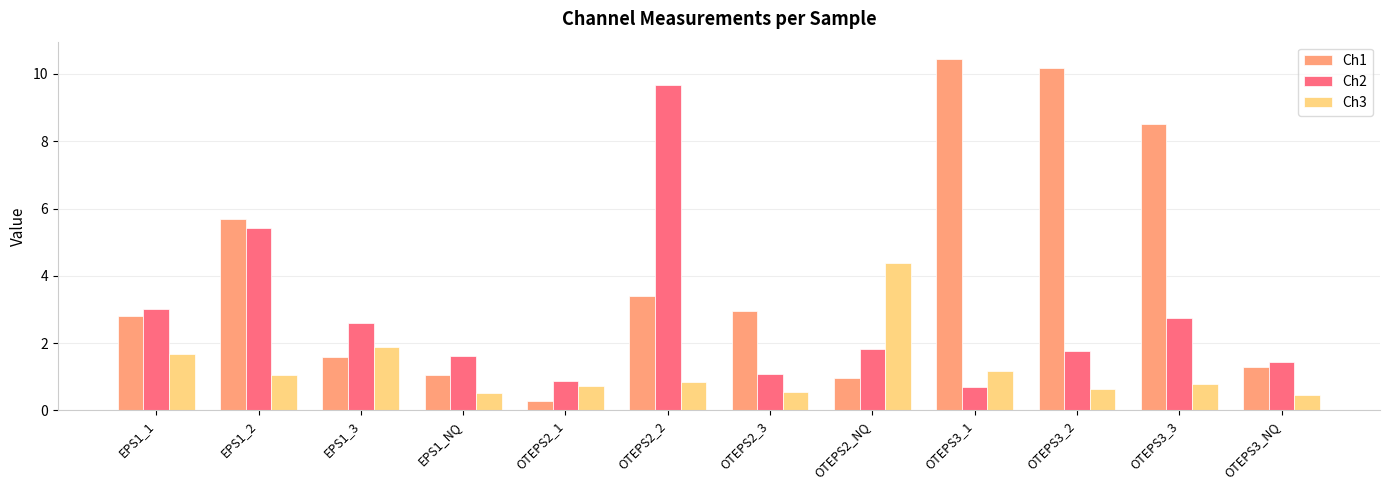

What is the difference between the maximum and second lowest values in the Ch2 series?

8.8